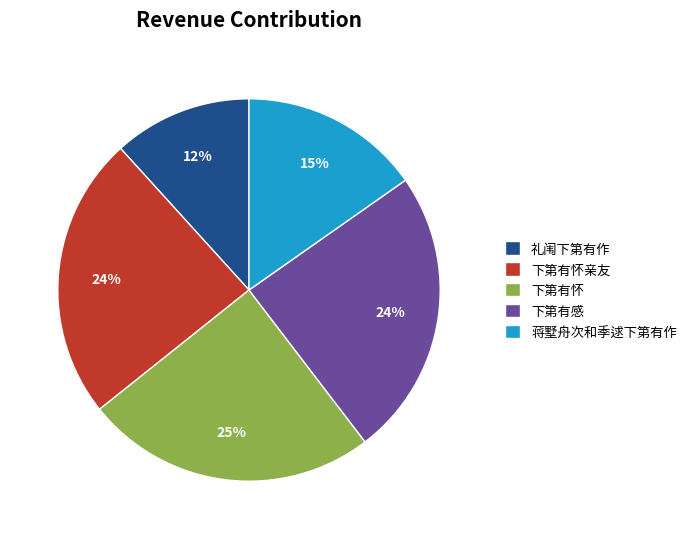

To the nearest percent, what percentage of the pie is 礼闱下第有作?

12%